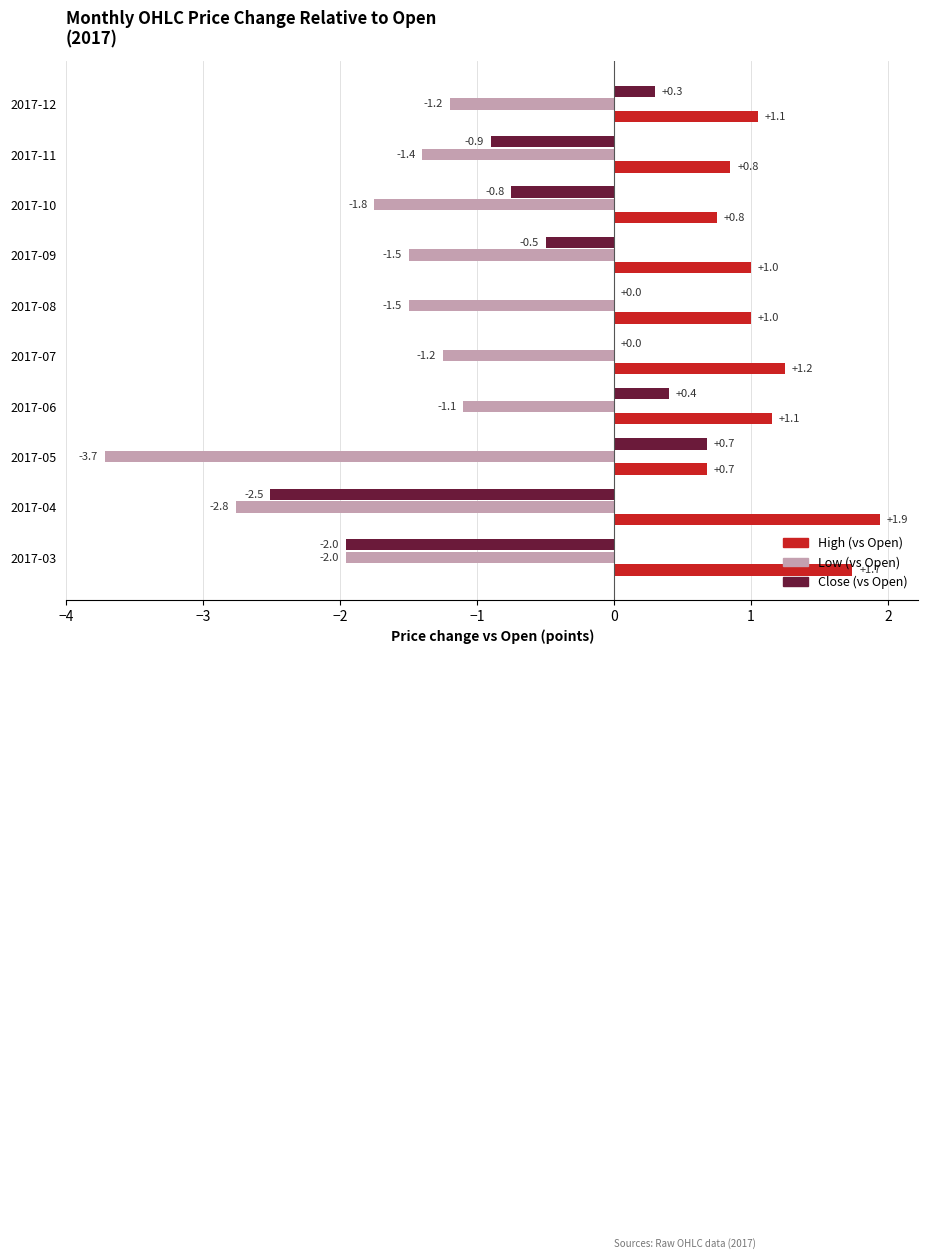

How many data points does each series have?

10